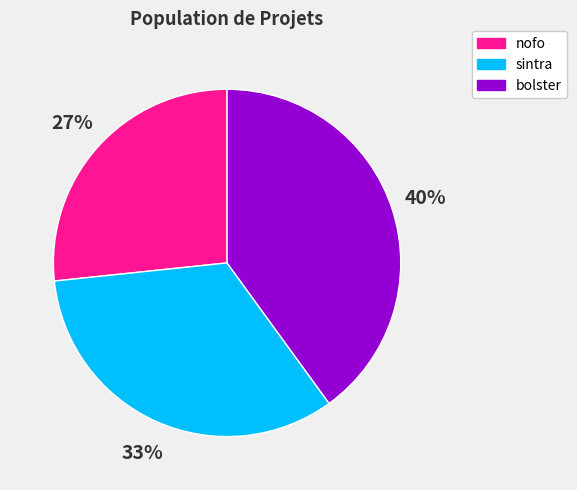

To the nearest percent, what is the difference between the largest and smallest slice percentages?

13%